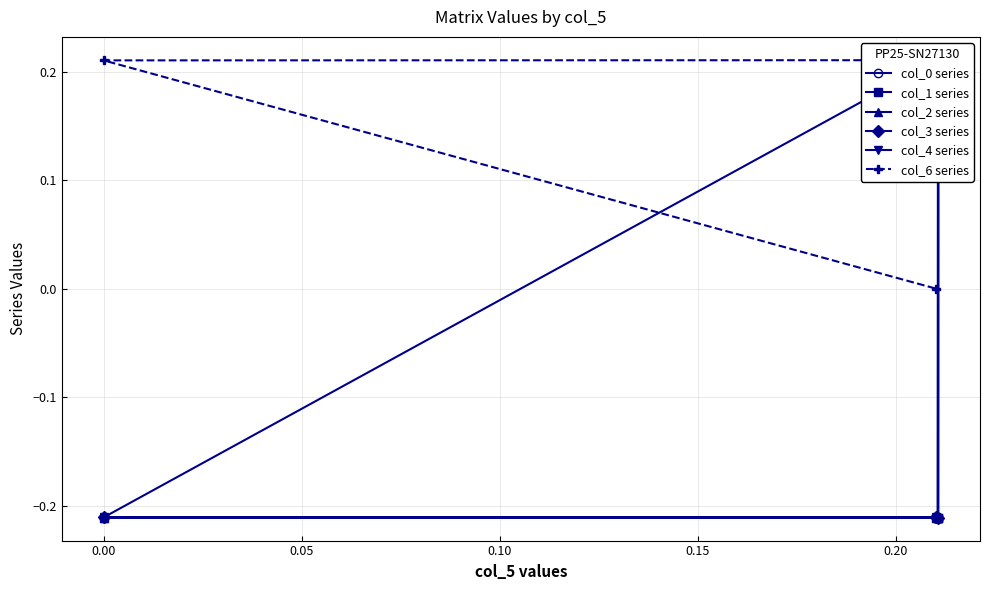

Which series changed the most between 0.05 and 0.10?

col_2 series